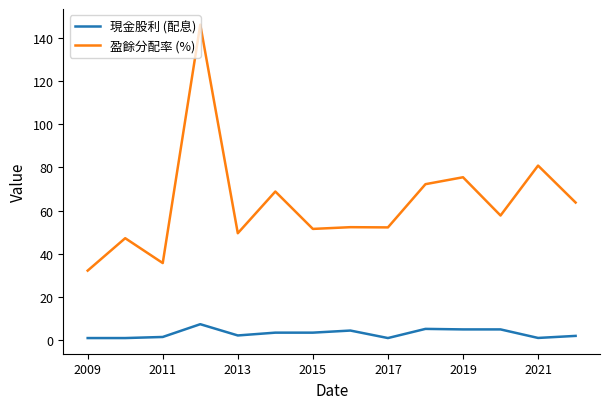

True or false: 盈餘分配率 (%) and 現金股利 (配息) cross at least once.

False